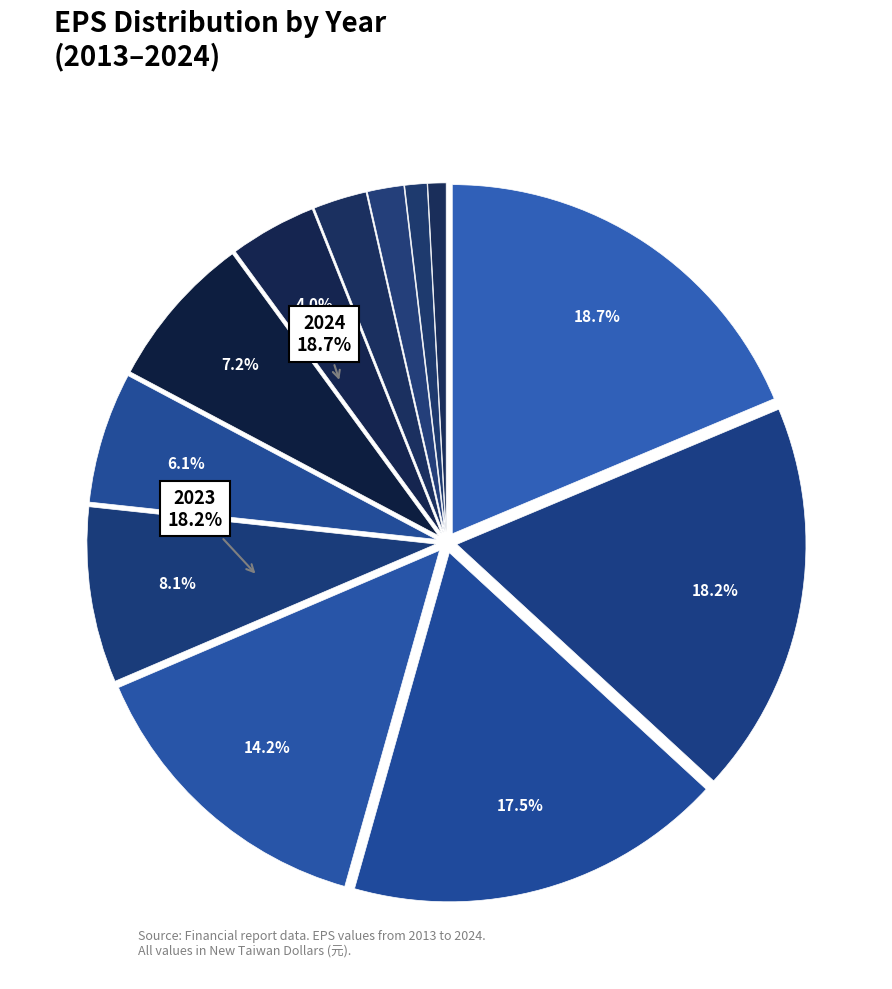

The 2021 slice represents 14% of the pie. True or false?

True